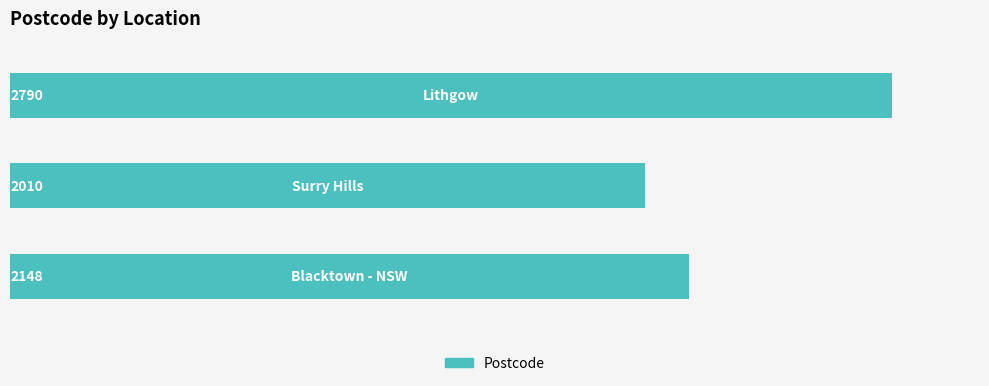

What is the maximum value shown in the chart?

2790